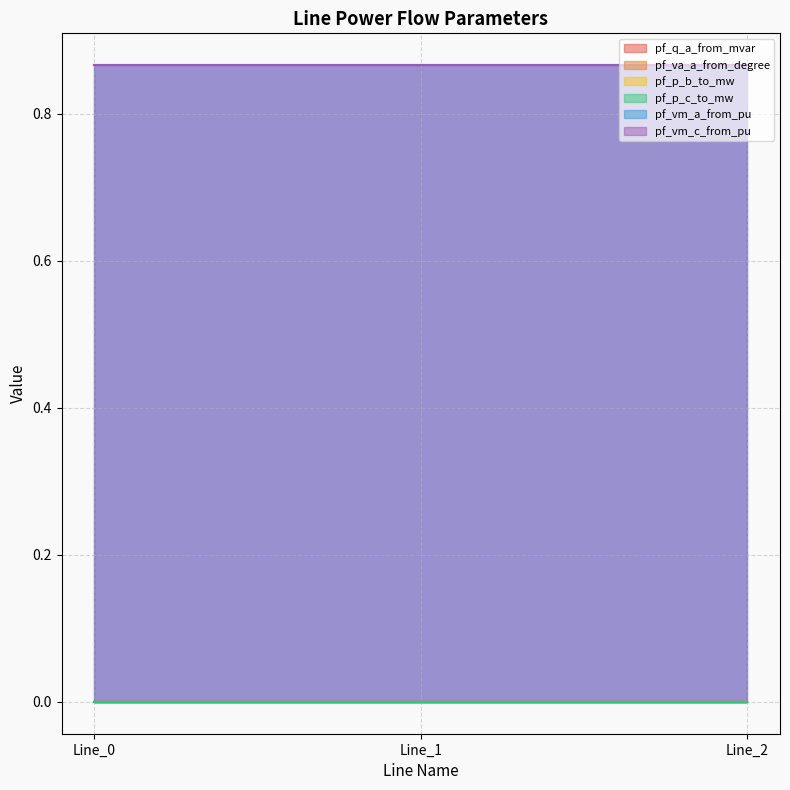

The value of pf_q_a_from_mvar at Line_0 is 0.0. True or false?

True